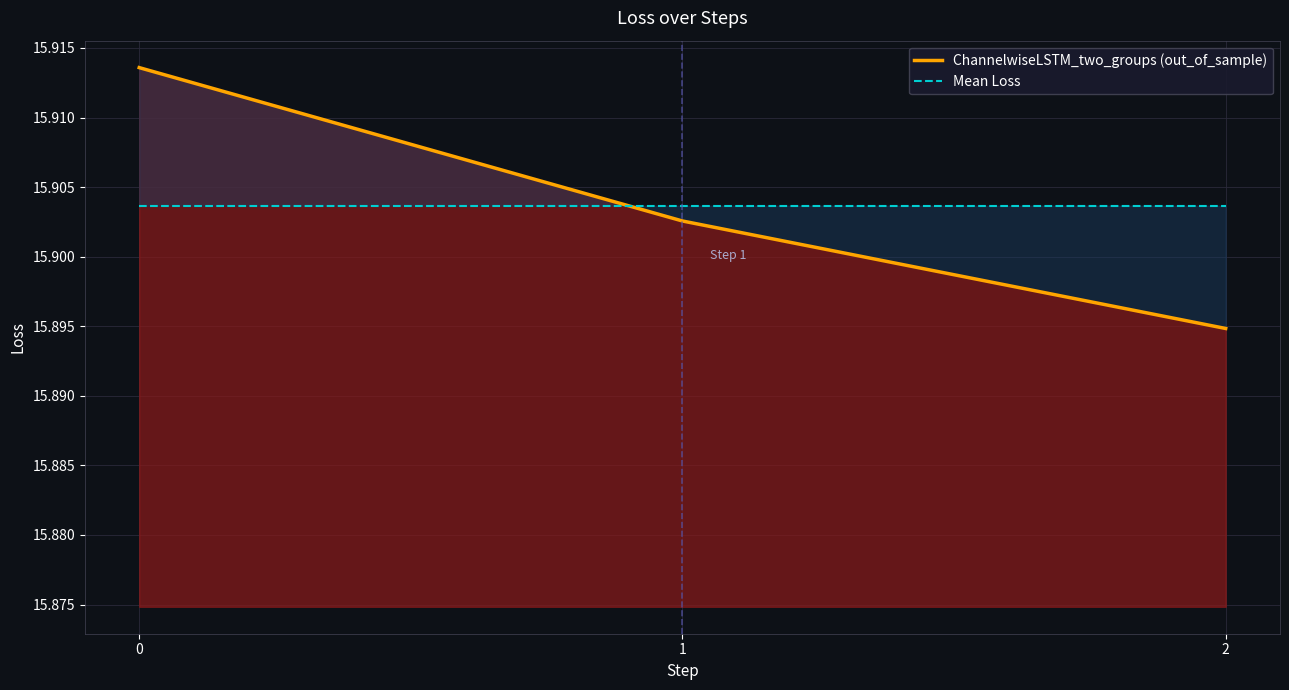

What is the smallest value displayed?

15.9